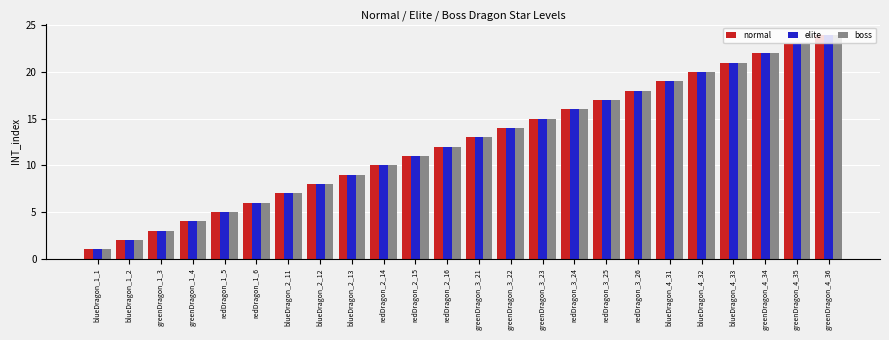

List the labels in order of elite value, largest first.

greenDragon_4_36, greenDragon_4_35, greenDragon_4_34, blueDragon_4_33, blueDragon_4_32, blueDragon_4_31, redDragon_3_26, redDragon_3_25, redDragon_3_24, greenDragon_3_23, greenDragon_3_22, greenDragon_3_21, redDragon_2_16, redDragon_2_15, redDragon_2_14, blueDragon_2_13, blueDragon_2_12, blueDragon_2_11, redDragon_1_6, redDragon_1_5, greenDragon_1_4, greenDragon_1_3, blueDragon_1_2, blueDragon_1_1